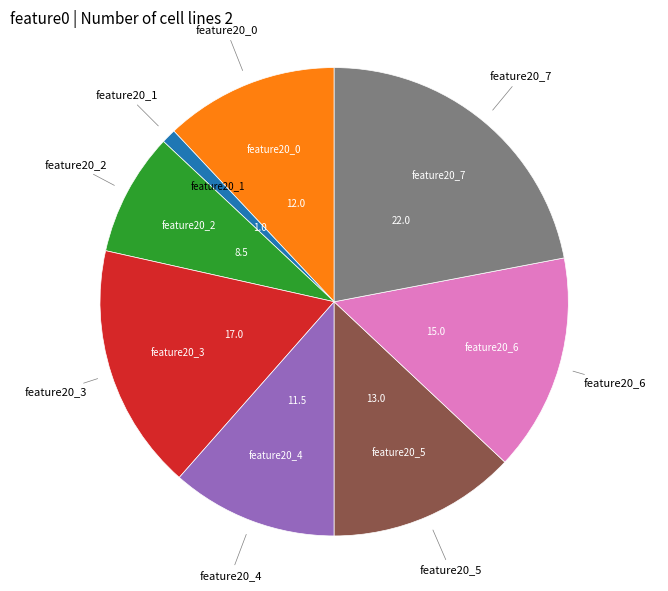

Does any single category account for the majority?

No